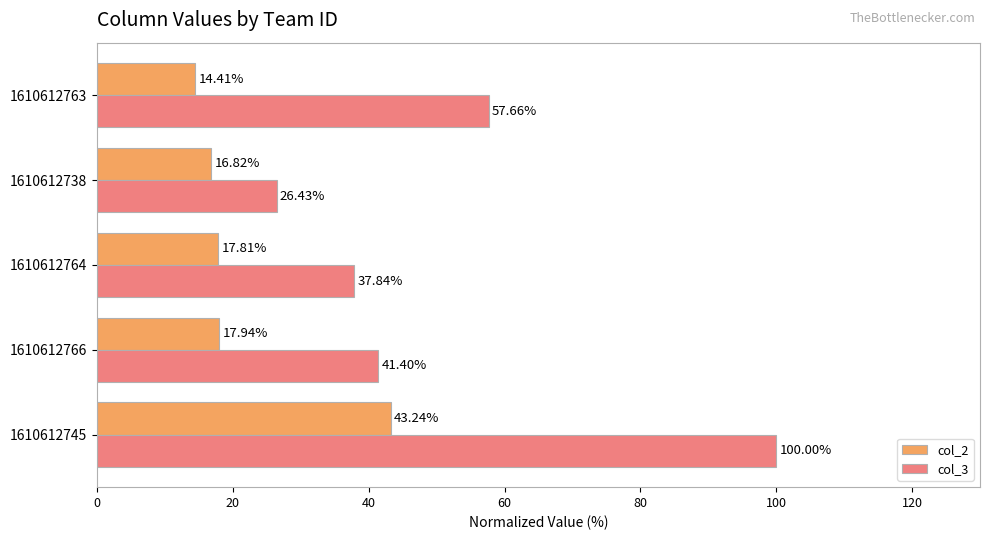

What is the difference between the second highest and second lowest values in the col_3 series?

19.8